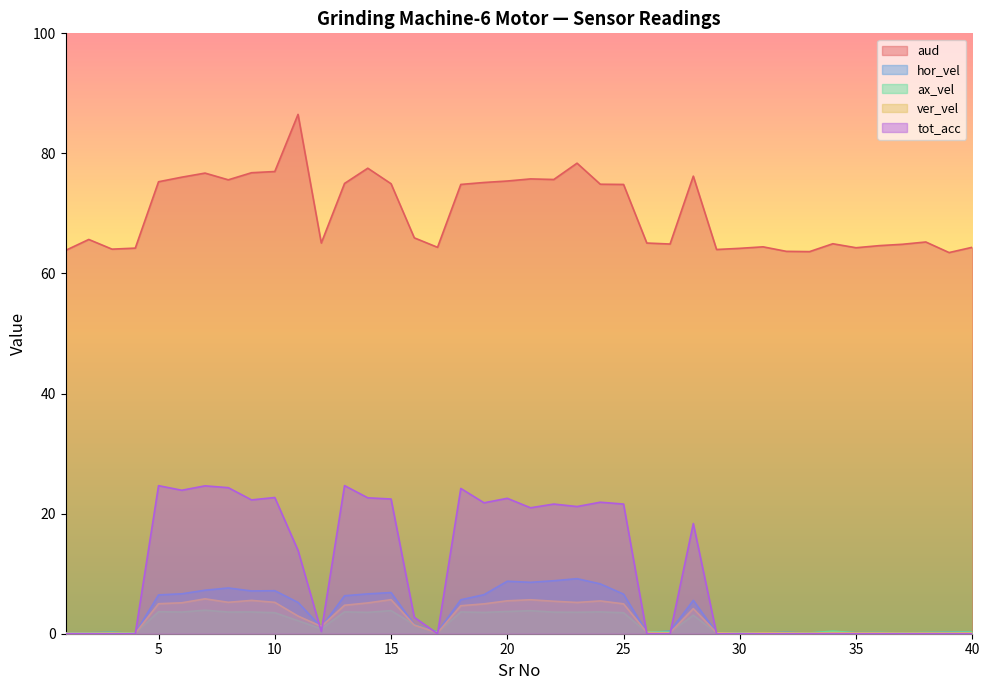

The value of tot_acc at 24 is 33.0. True or false?

False